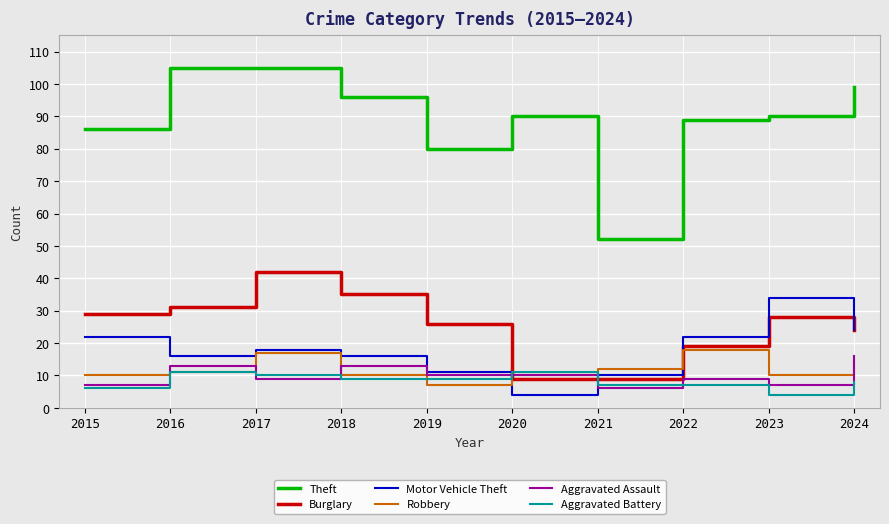

Which series has the largest total across all categories?

Theft